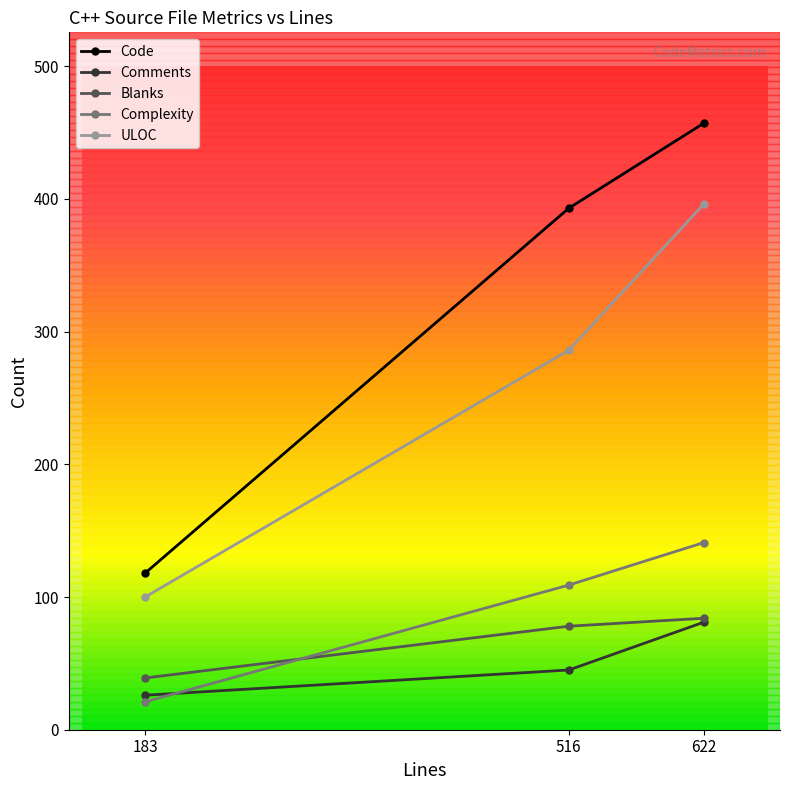

What is the spread (max minus min) of values at 622?

376